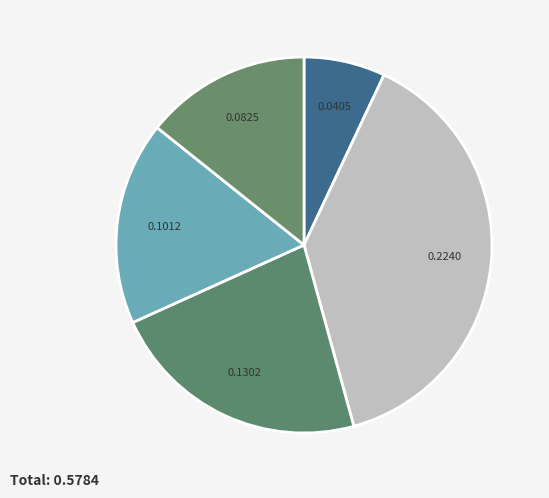

How many slices are in this pie chart?

5